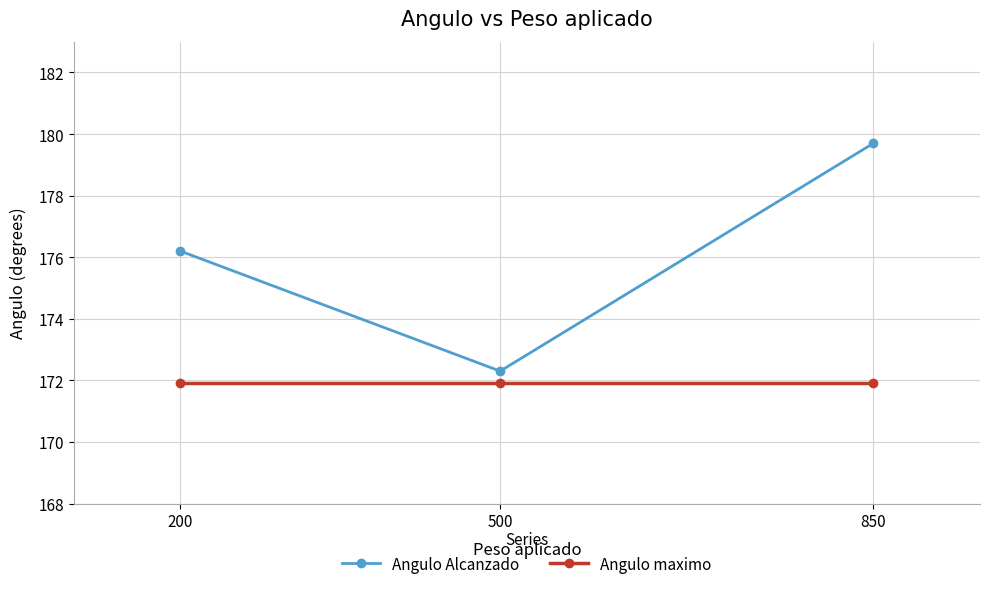

What is the lowest value of the Angulo maximo series?

171.9